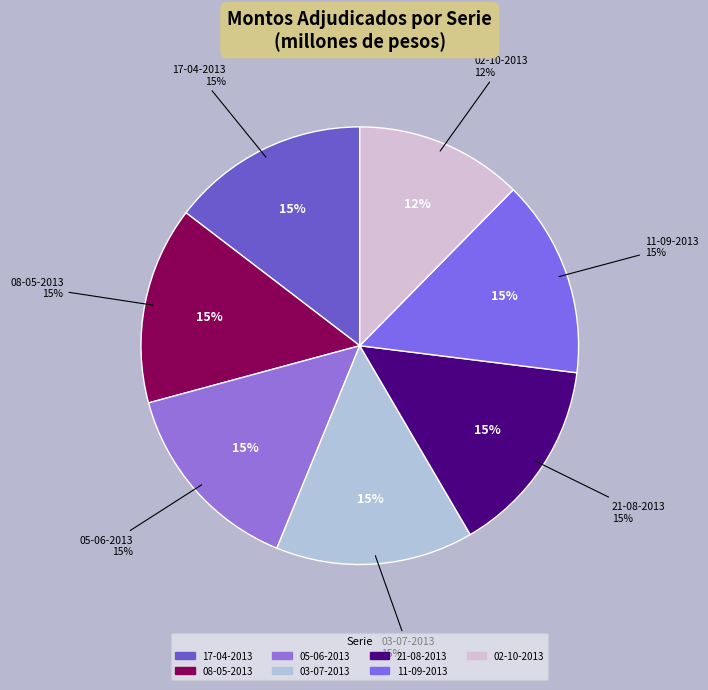

To the nearest percent, what is the average slice percentage?

14%